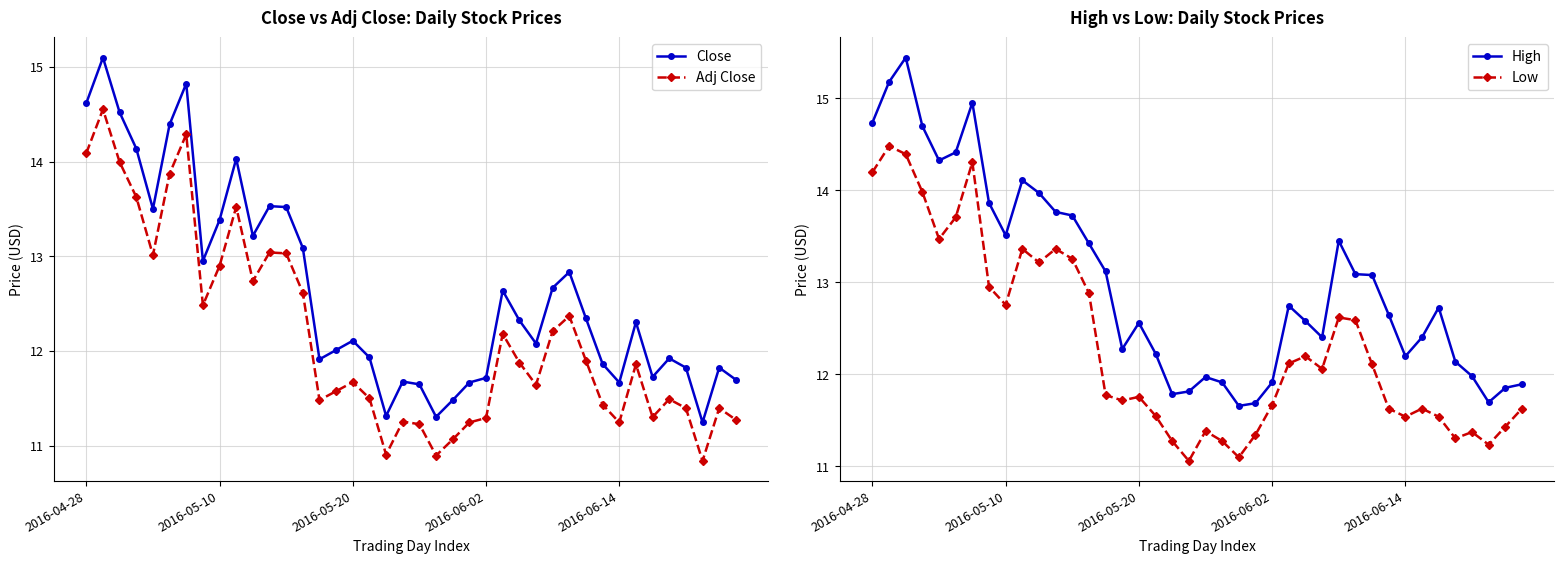

What is the sum of all High values?

519.9